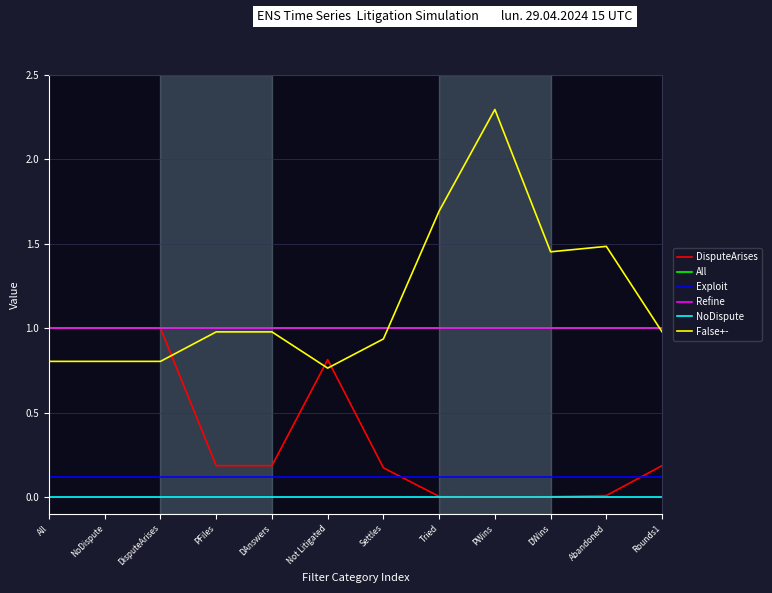

Which series changed the most between Settles and Tried?

False+-